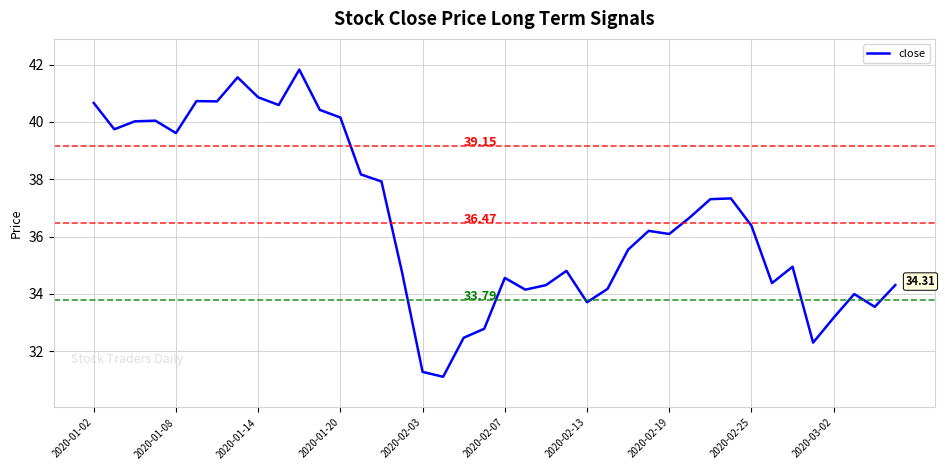

Reading left to right, transcribe all the data shown in this chart.

40.7	39.7	40.0	40.0	39.6	40.7	40.7	41.6	40.9	40.6	41.8	40.4	40.2	38.2	37.9	34.8	31.3	31.1	32.5	32.8	34.6	34.2	34.3	34.8	33.7	34.2	35.5	36.2	36.1	36.7	37.3	37.3	36.4	34.4	34.9	32.3	33.2	34.0	33.6	34.3